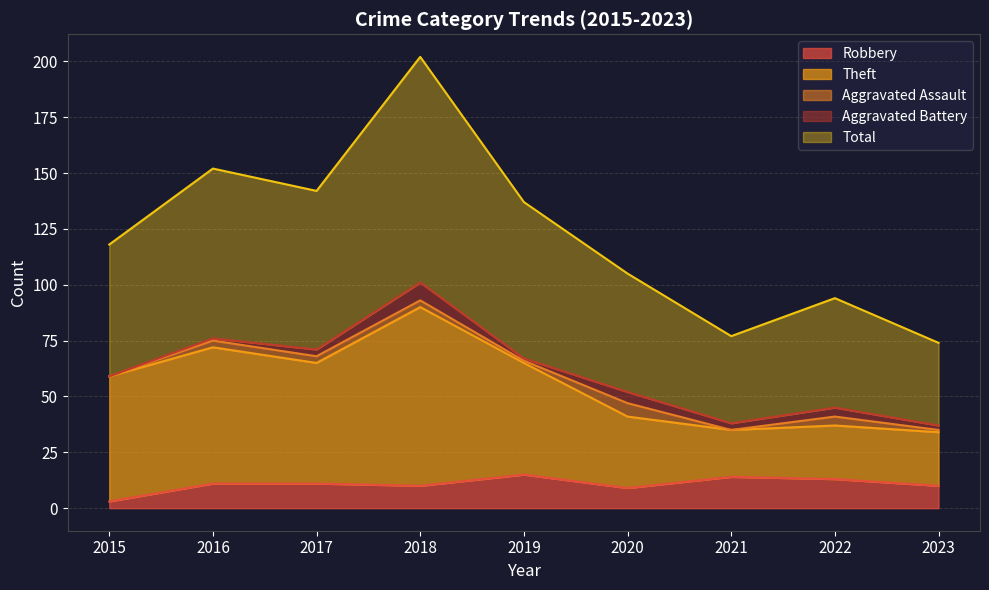

Which series has the widest spread of values?

Total